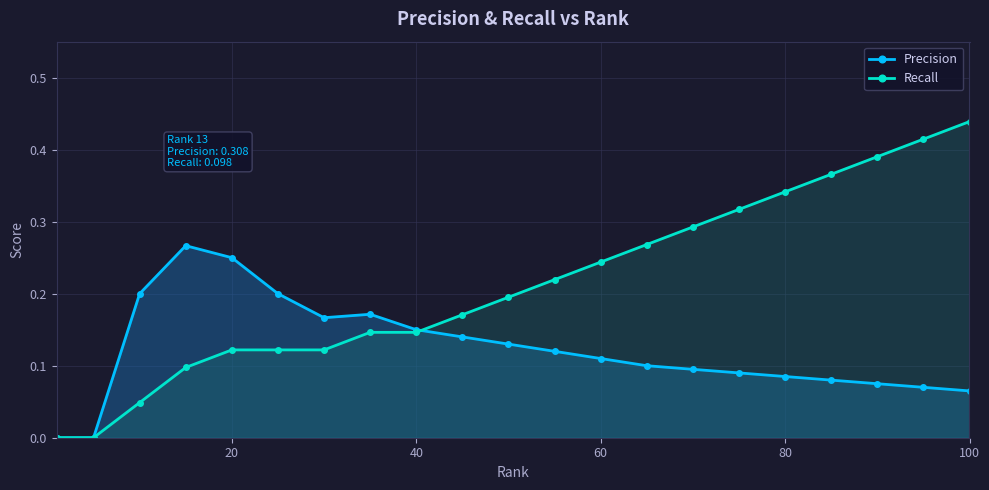

Which series has the widest spread of values?

Recall